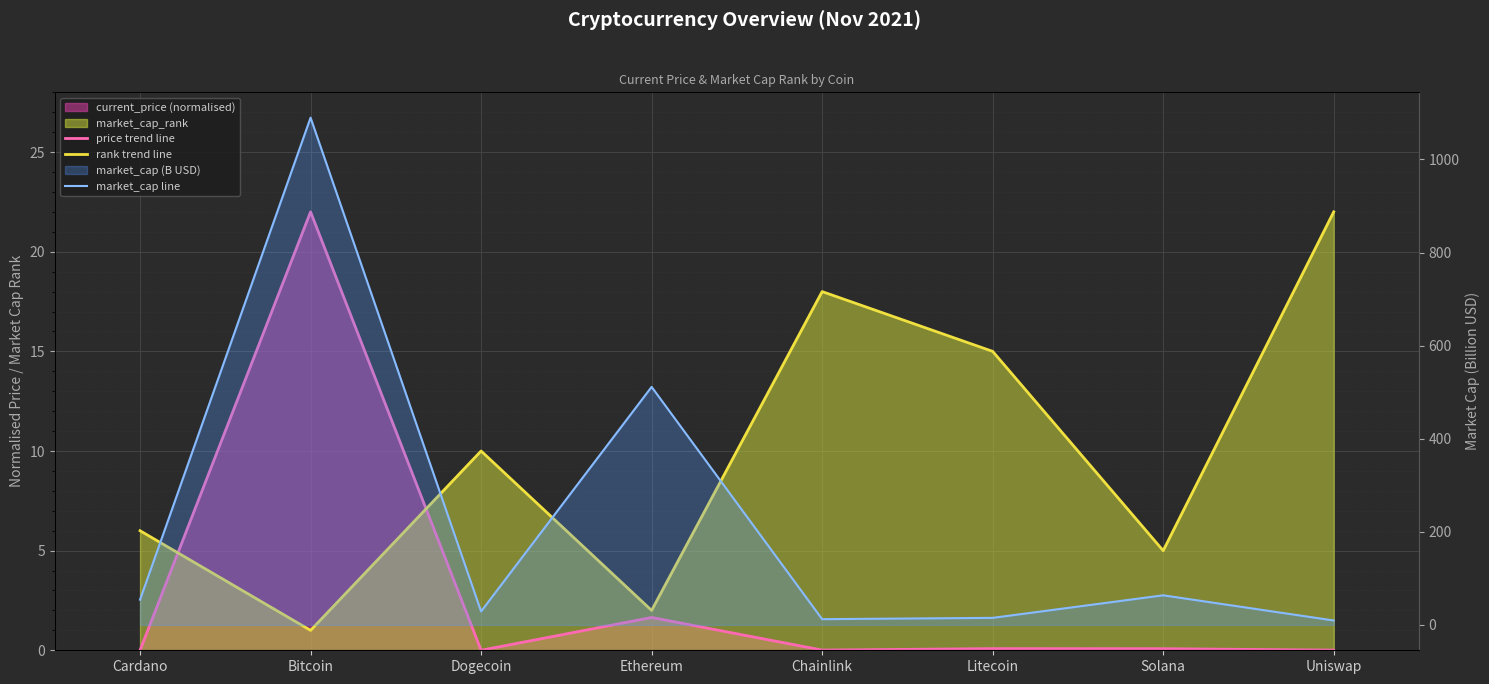

Which series has the largest total across all categories?

market_cap line